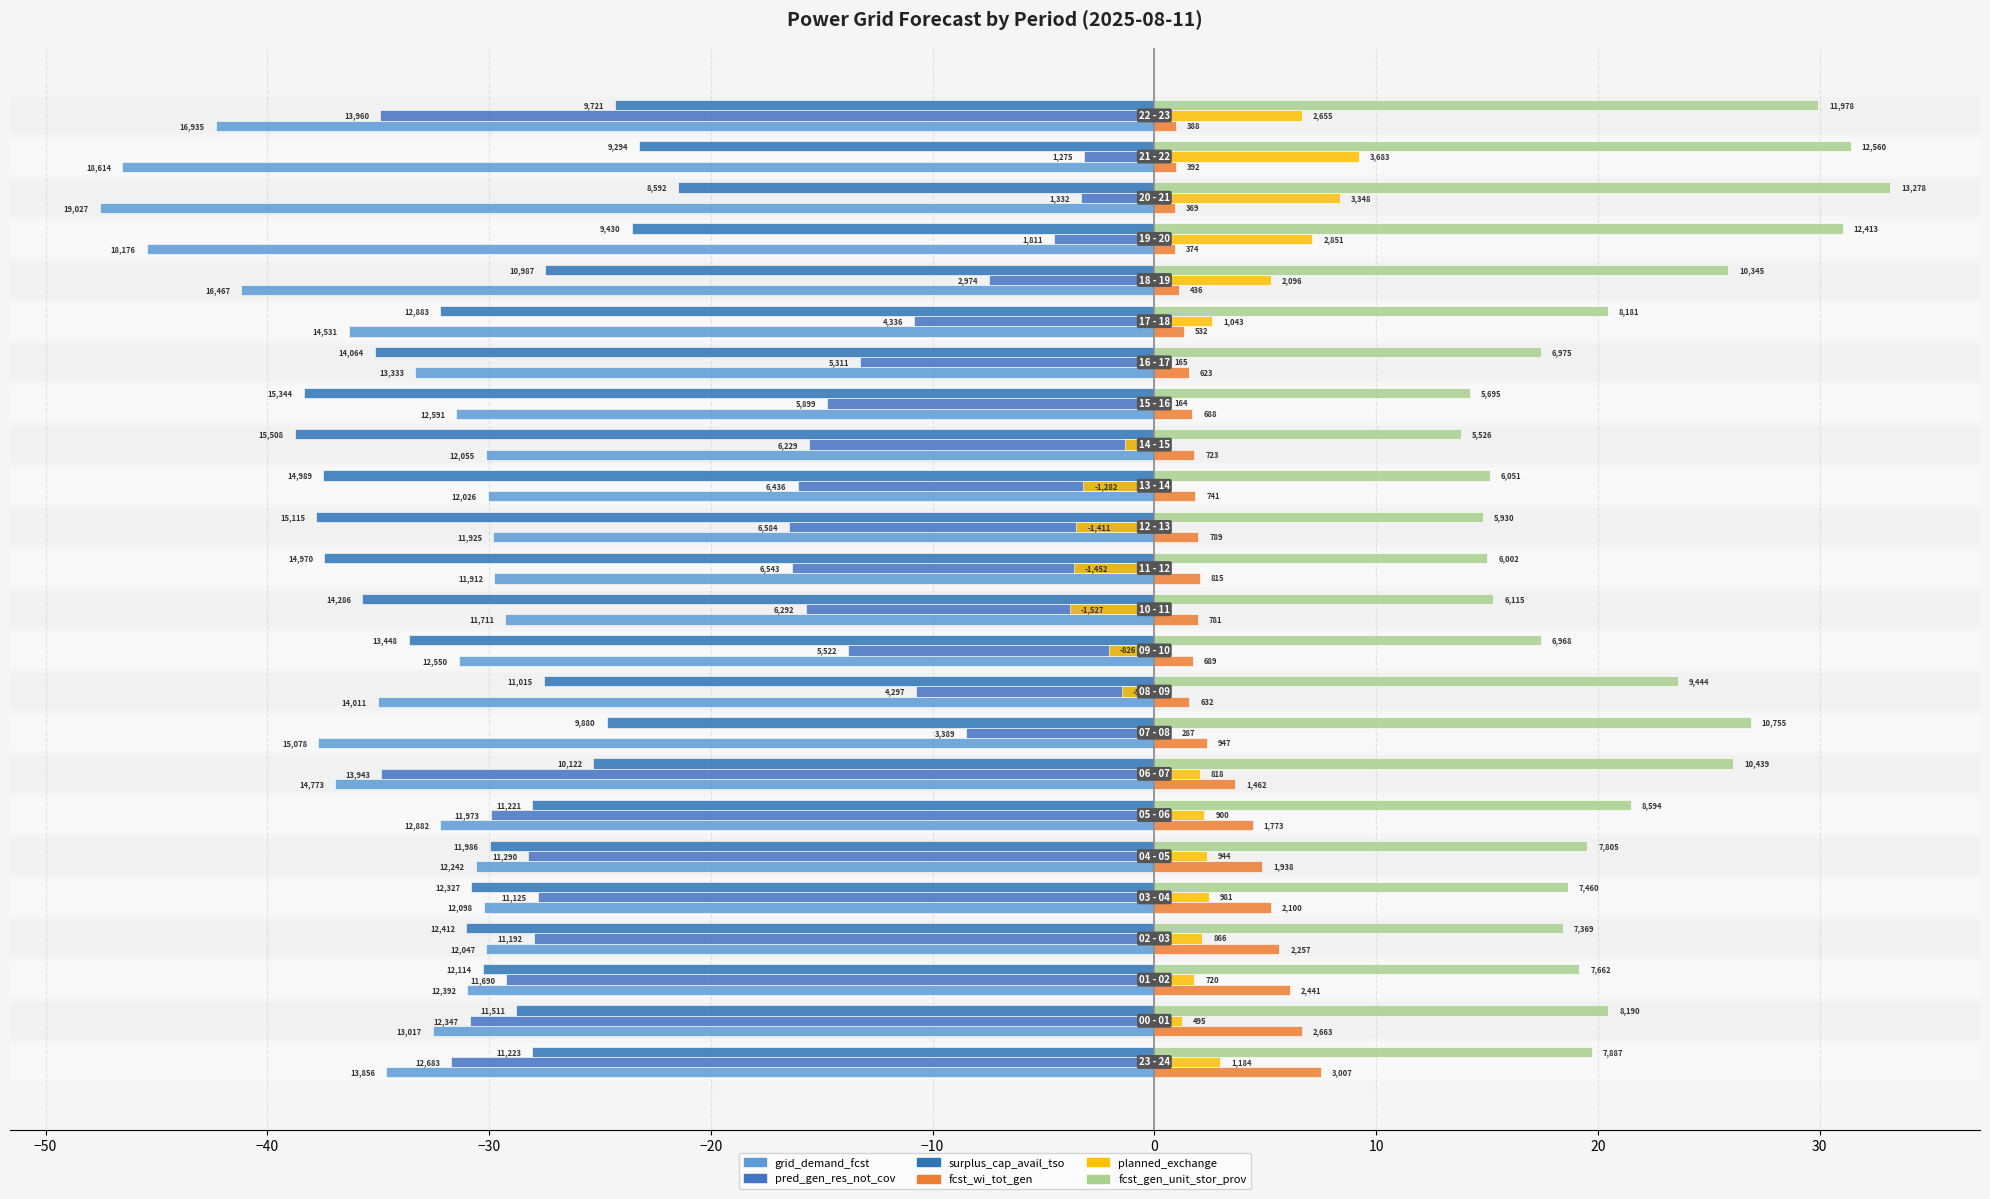

What is the lowest value of the planned_exchange series?

-3.8